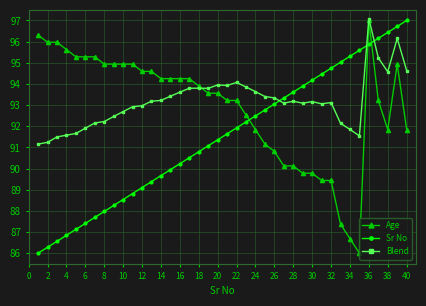

What is the minimum value for Age?

86.0